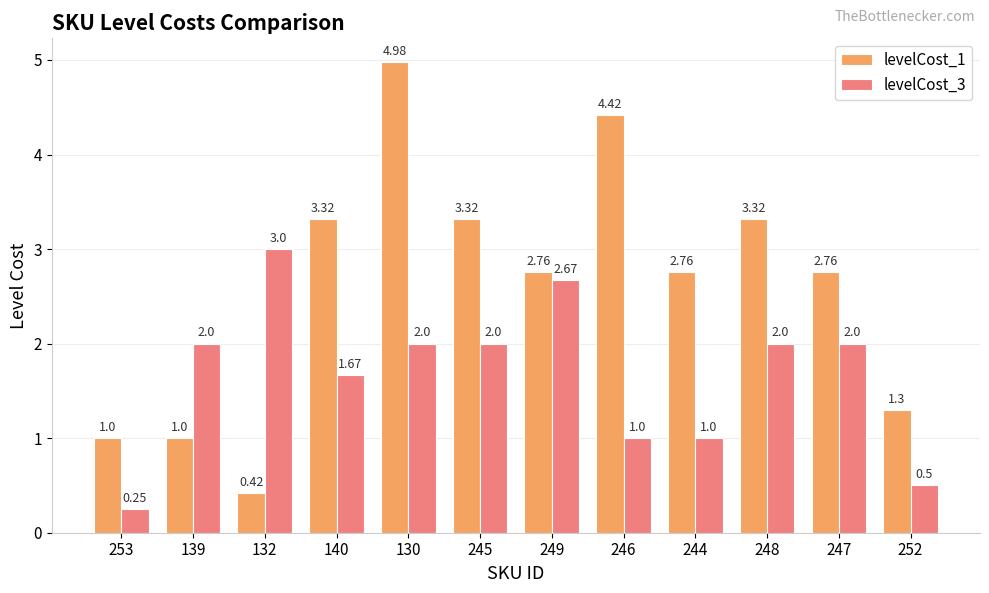

Rank the series by their maximum value, from lowest to highest.

levelCost_3, levelCost_1